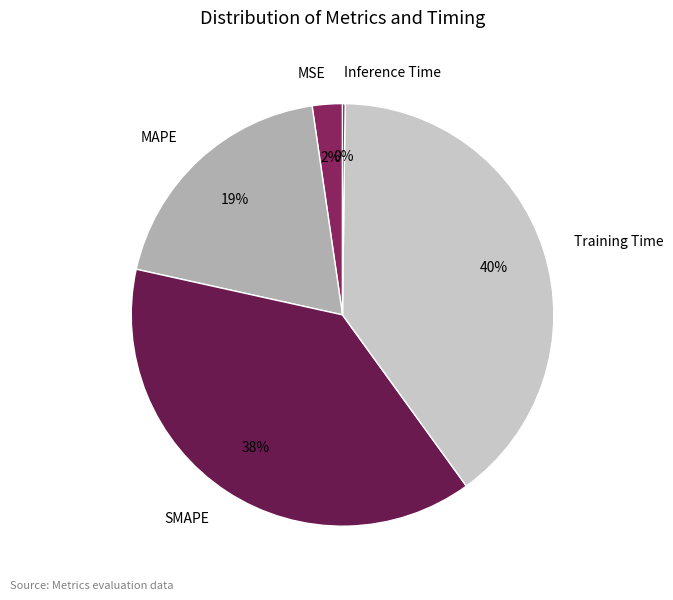

What percentage is the MAPE slice, to the nearest percent?

19%